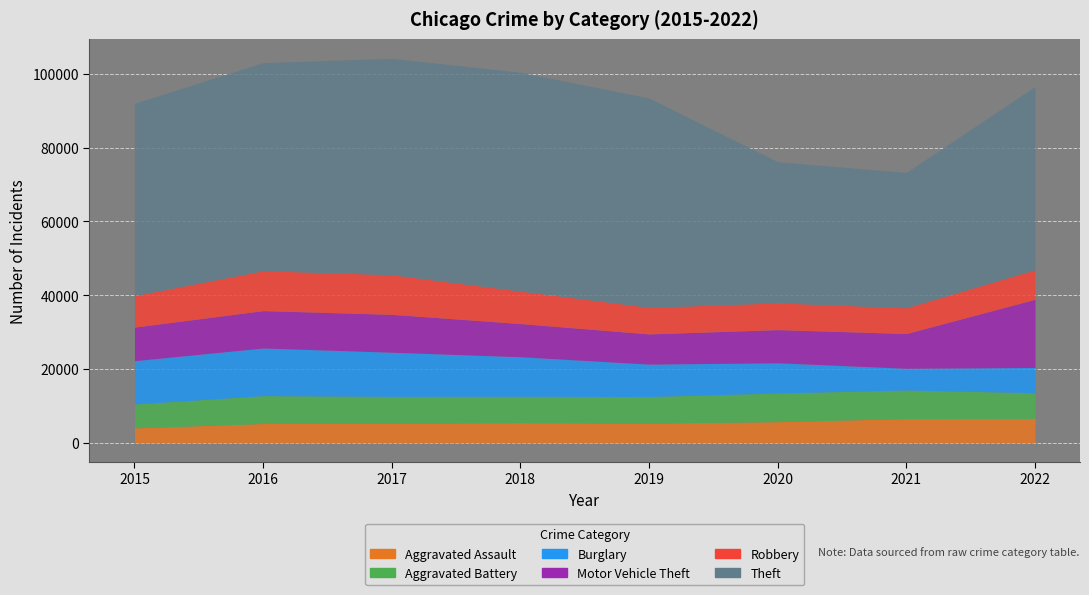

The value of Aggravated Battery at 2017 is 3288. True or false?

False